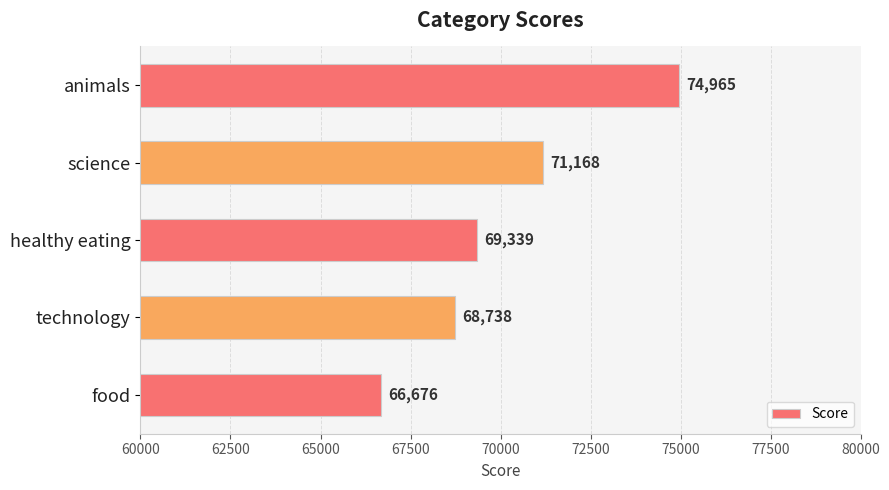

How many values are below 69339?

2